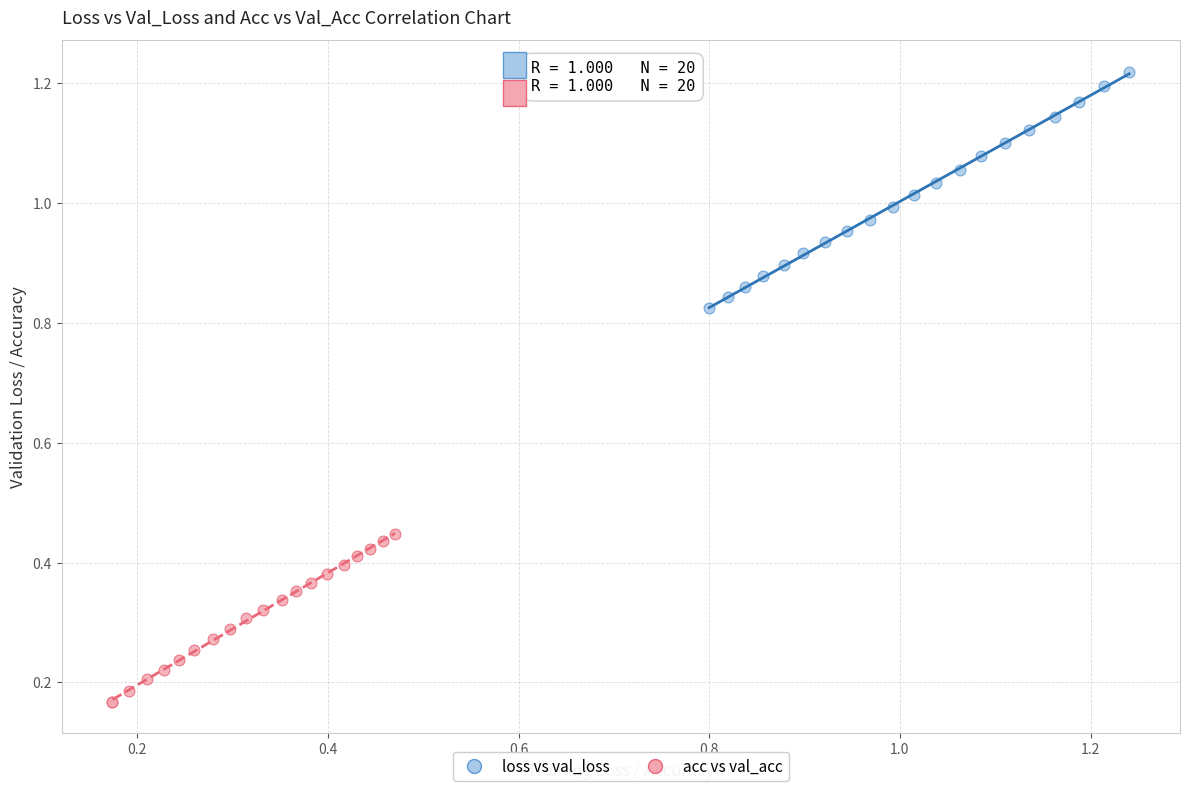

Which series has the largest Y range (max minus min)?

loss vs val_loss